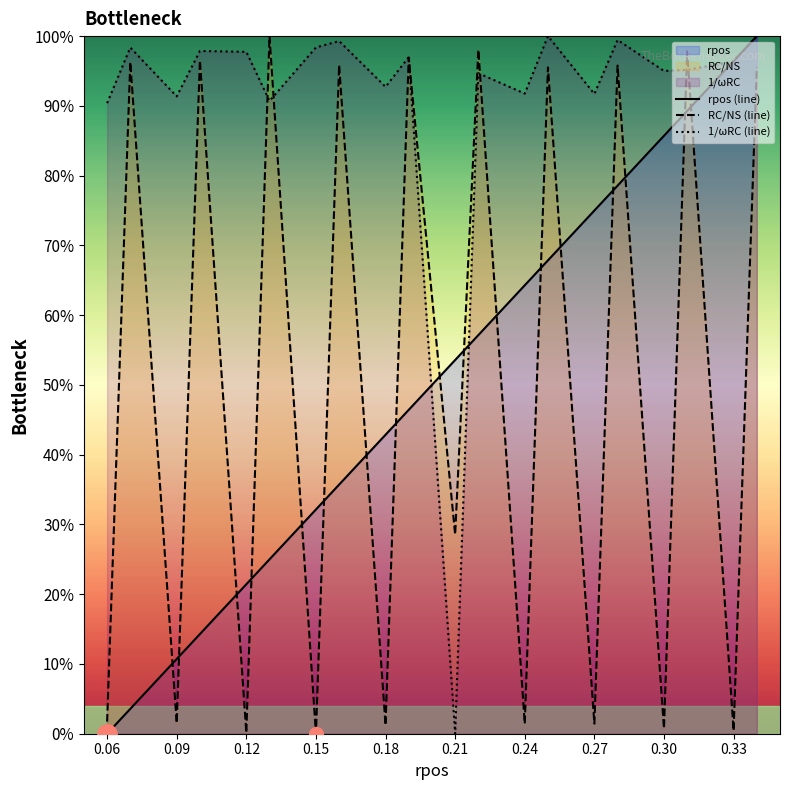

Where is the first local minimum for RC/NS (line)?

0.09